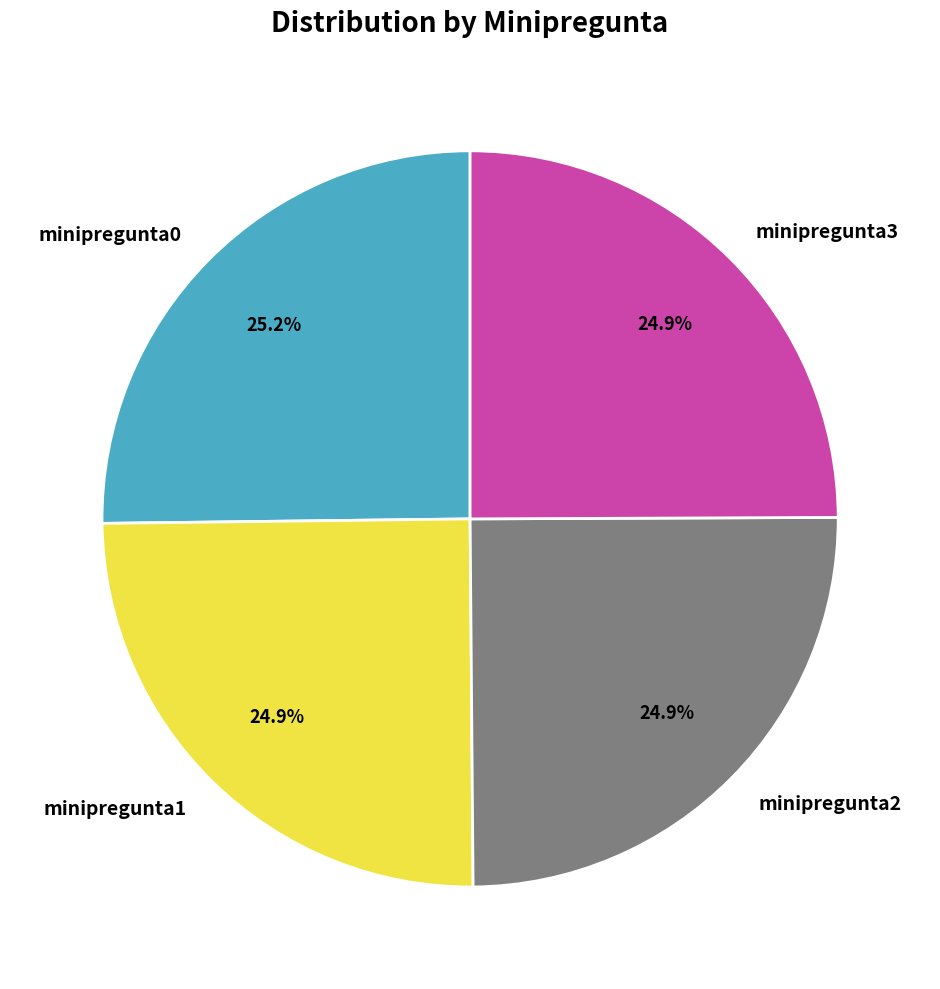

What percentage is NOT represented by minipregunta3?

75.1%